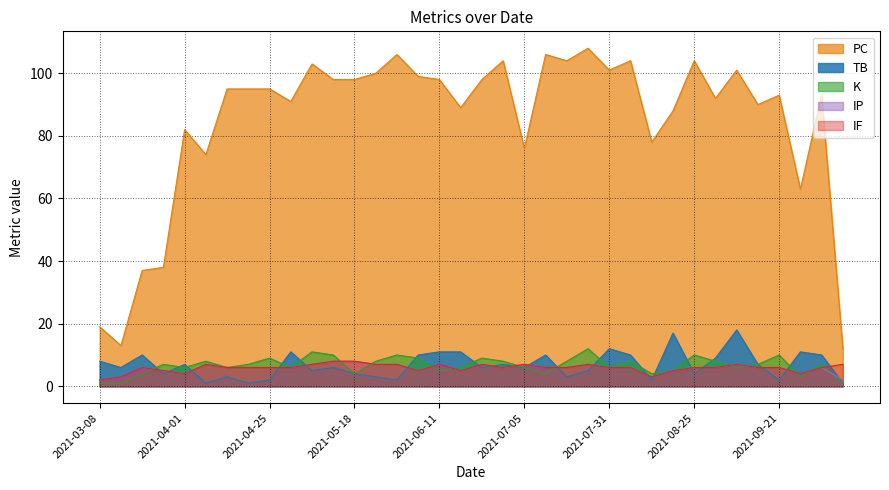

Where does the IP series first go above 6?

2021-04-07